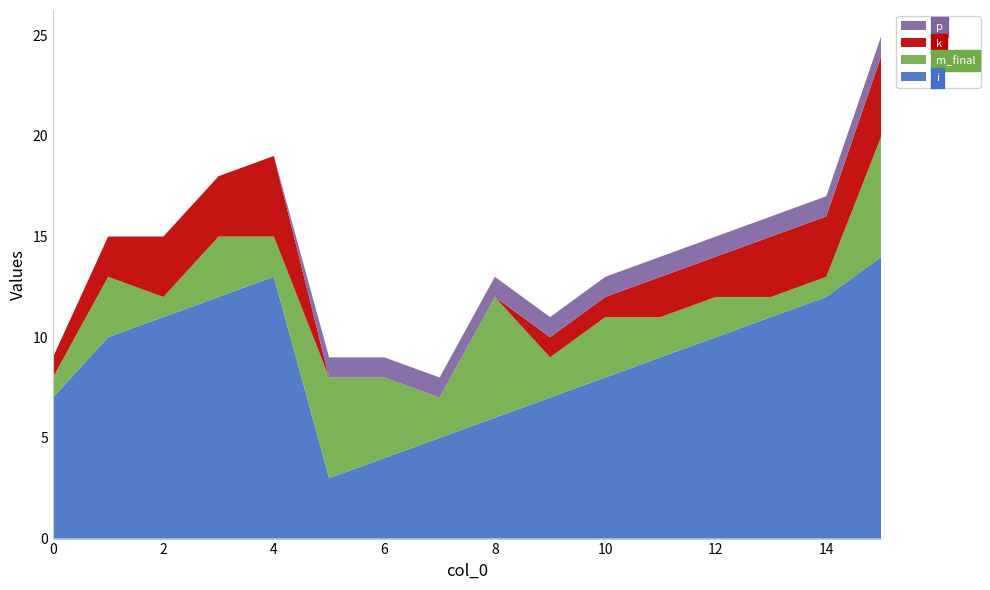

Reading left to right, what are all the values shown in this chart?

i: 0=7	1=10	2=11	3=12	4=13	5=3	6=4	7=5	8=6	9=7	10=8	11=9	12=10	13=11	14=12	15=14
m_final: 0=1	1=3	2=1	3=3	4=2	5=5	6=4	7=2	8=6	9=2	10=3	11=2	12=2	13=1	14=1	15=6
k: 0=1	1=2	2=3	3=3	4=4	5=0	6=0	7=0	8=0	9=1	10=1	11=2	12=2	13=3	14=3	15=4
p: 0=0	1=0	2=0	3=0	4=0	5=1	6=1	7=1	8=1	9=1	10=1	11=1	12=1	13=1	14=1	15=1